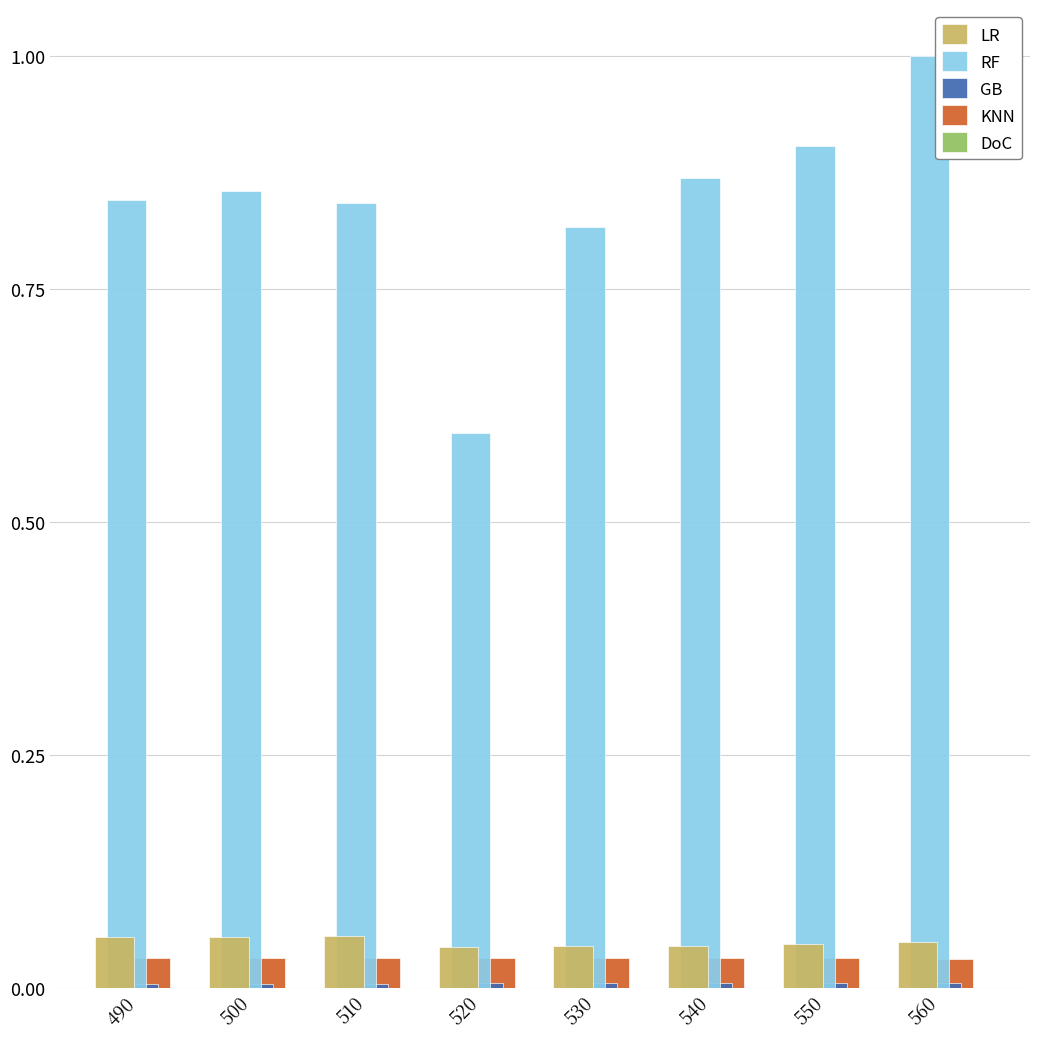

At which category is the sum across all series the highest?

560